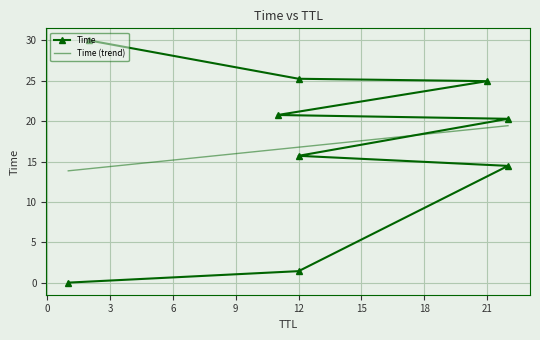

Reading right to left, list all the values displayed in this chart.

2=30.0	12=25.3	21=25.0	11=20.8	22=20.3	12=15.7	22=14.5	12=1.4	1=0.0